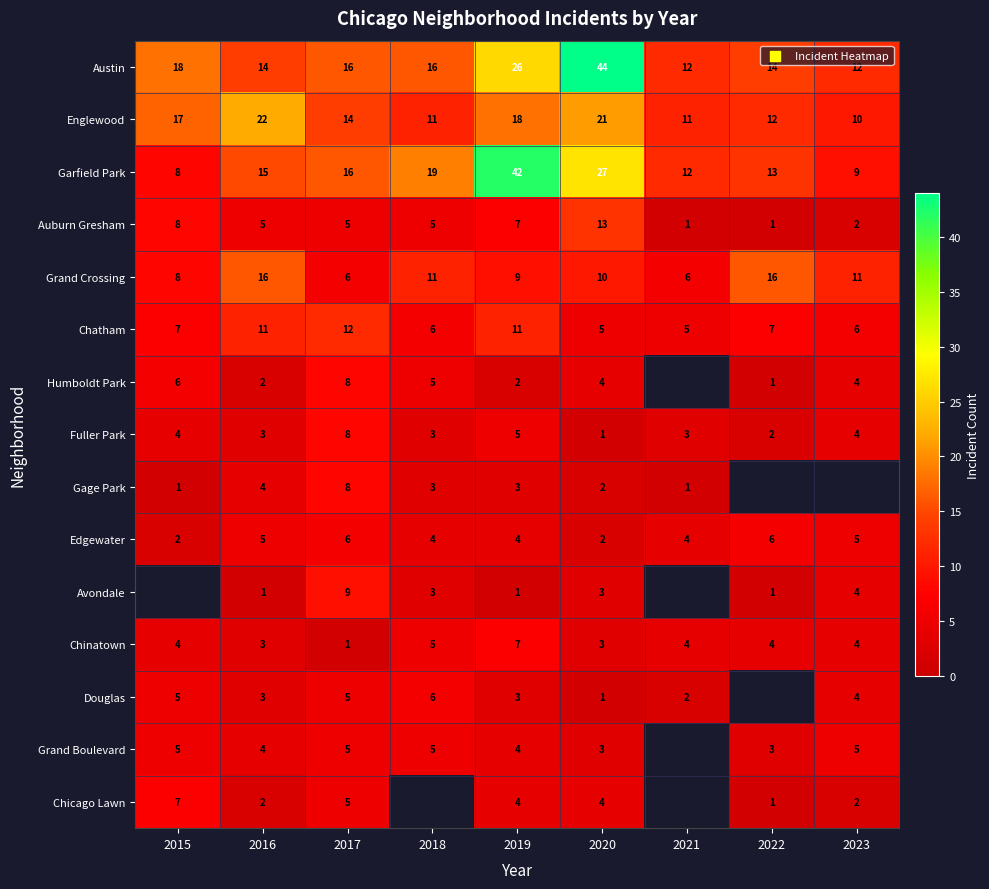

What is the total value across all series at 2019?

146